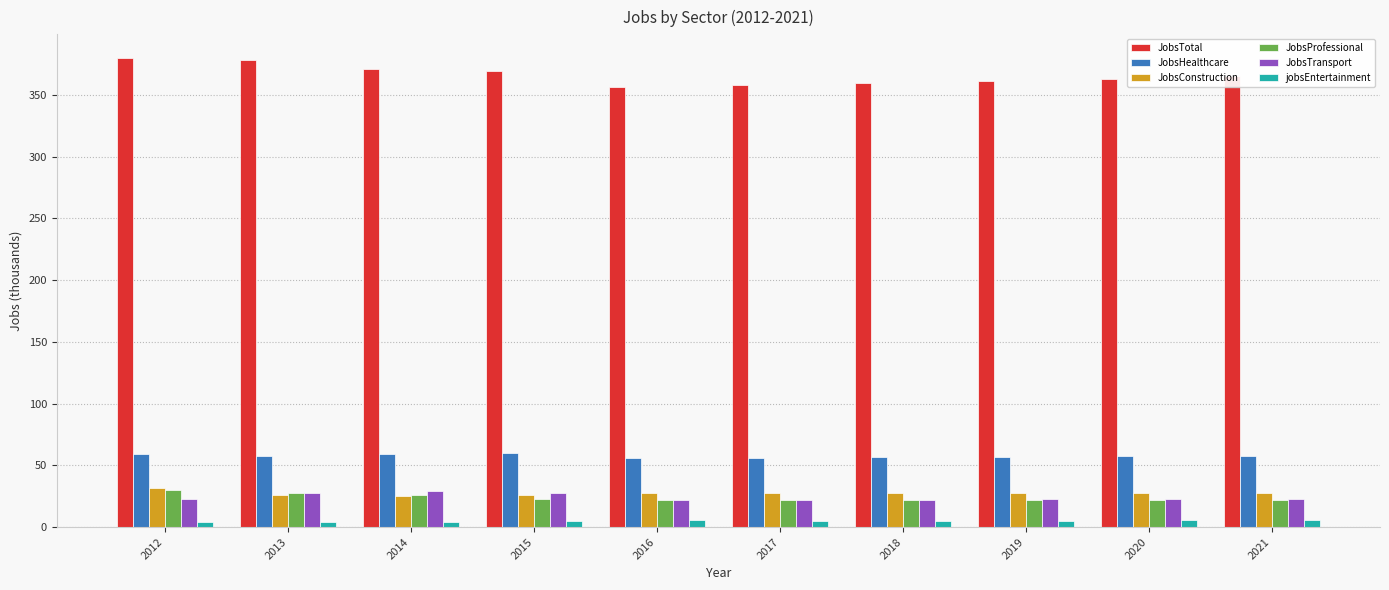

At how many categories does at least one series exceed 193?

10